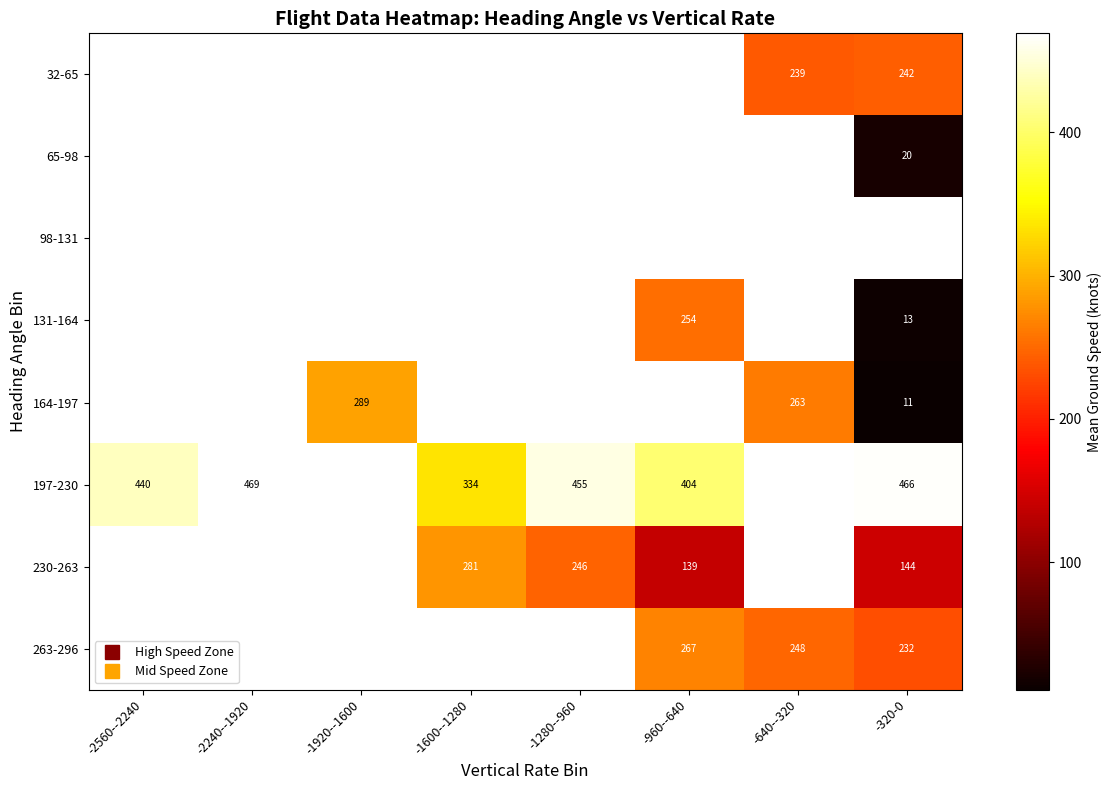

What is the greatest value displayed?

469.0